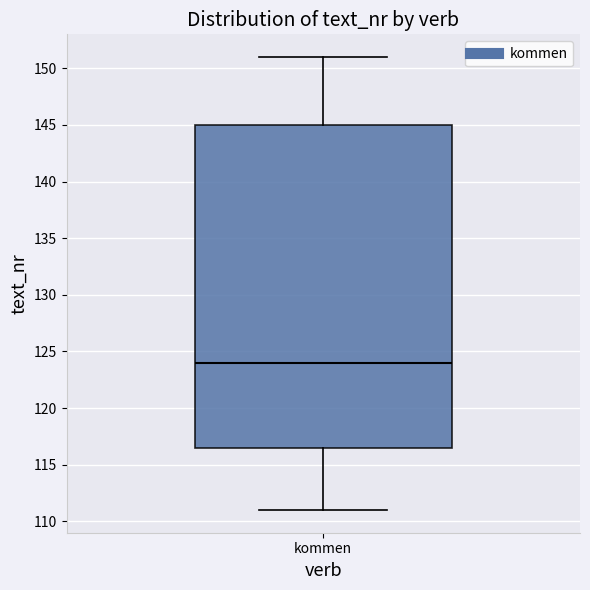

Where does the upper whisker of the box for kommen end on the y-axis? The values are not printed on the chart, so give them approximately, as read against the axis.

151.0